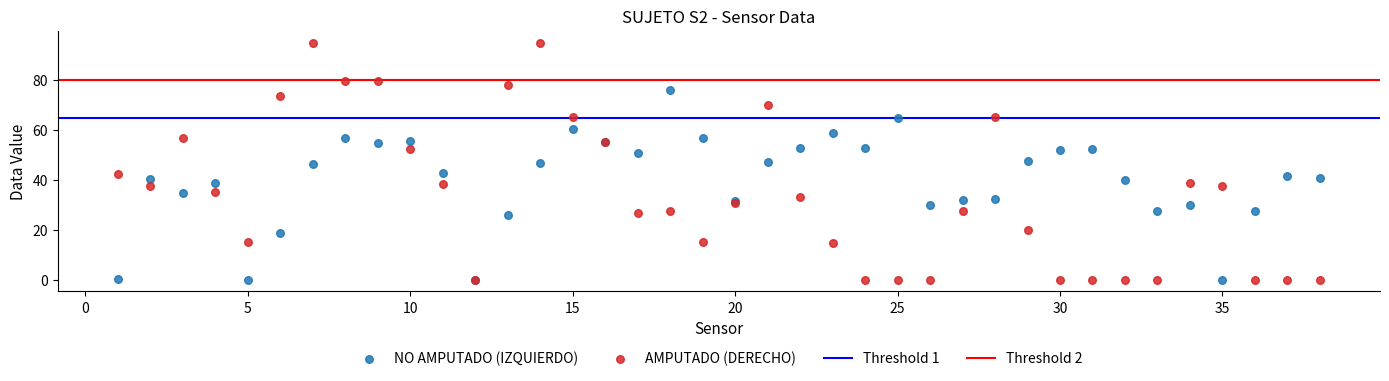

Which series has the largest Y range (max minus min)?

AMPUTADO (DERECHO)